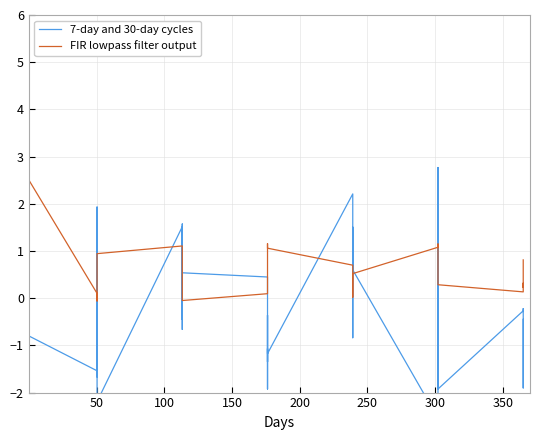

Is this an area chart (filled region under the line)?

No